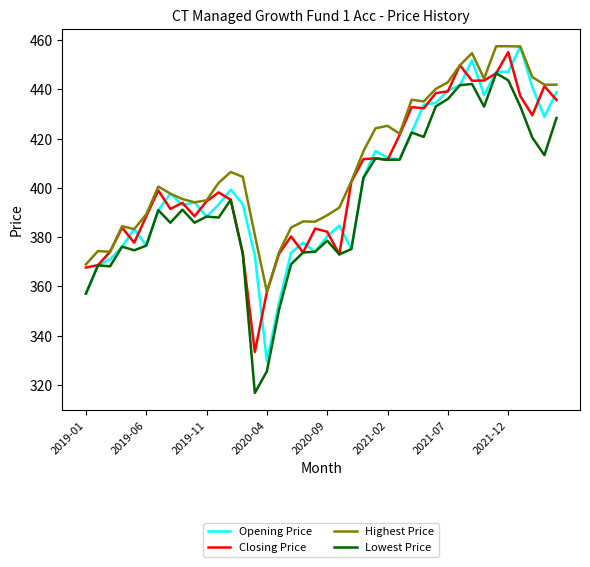

Which series has the largest total across all categories?

Highest Price